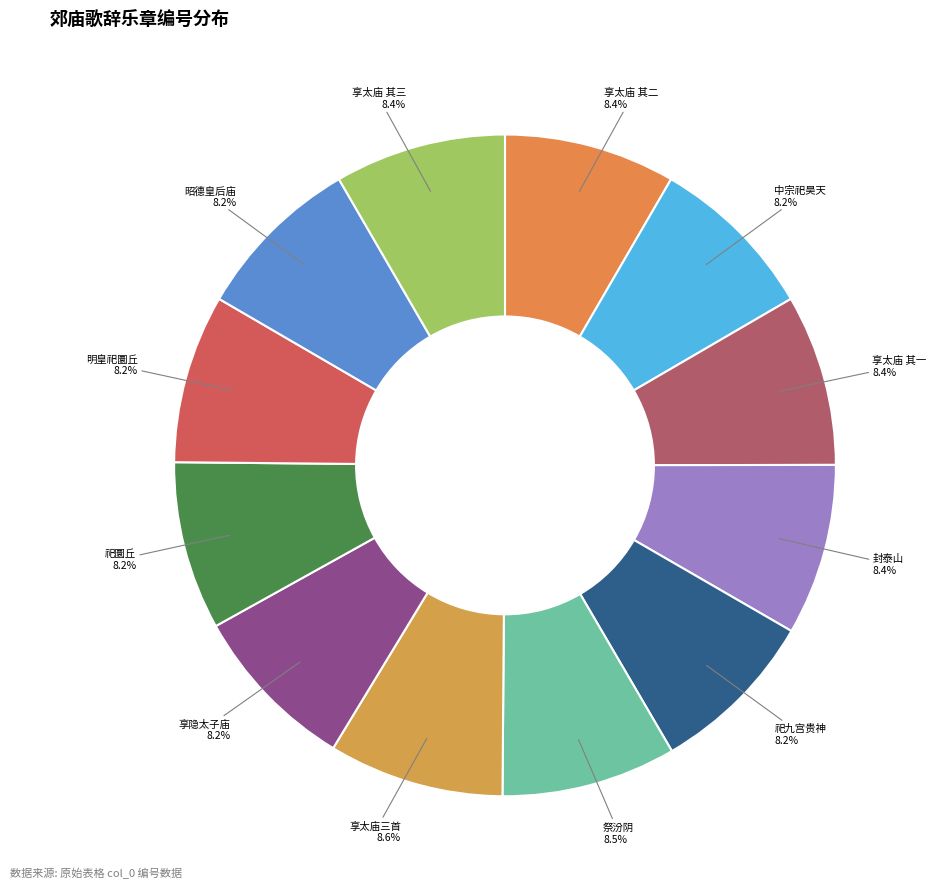

What is the ratio of the value at 封泰山 to the value at 享太庙 其三?

1.0